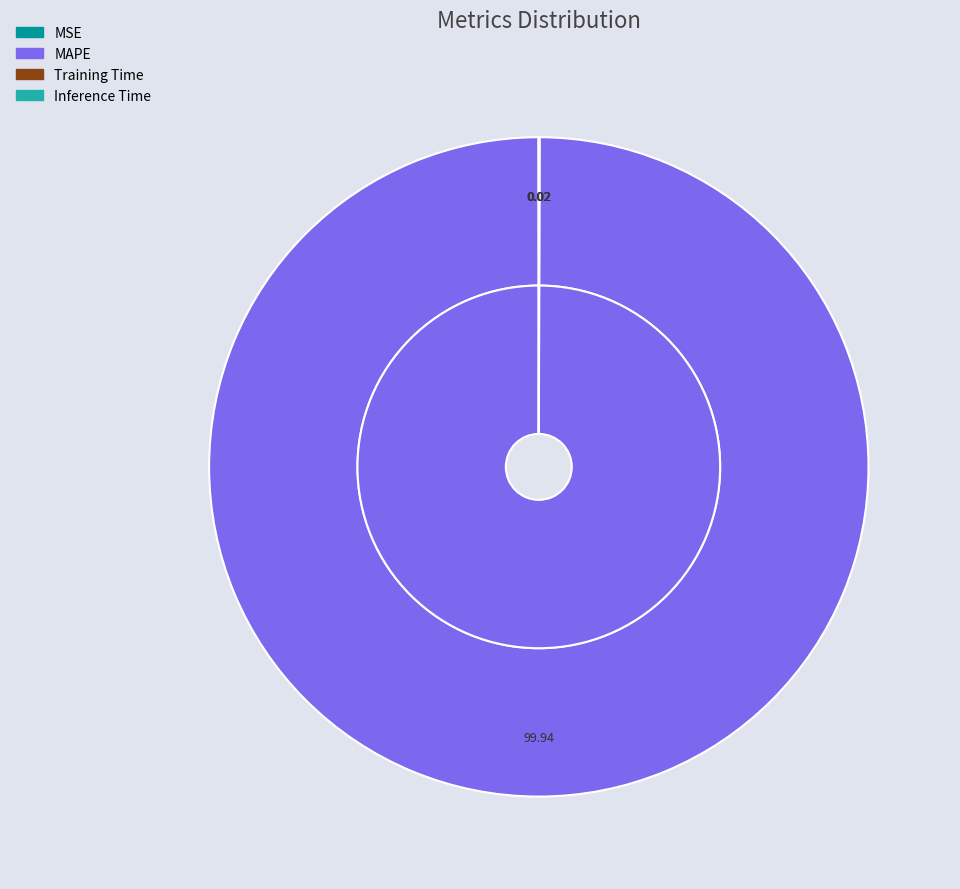

Count the number of slices in the pie.

4